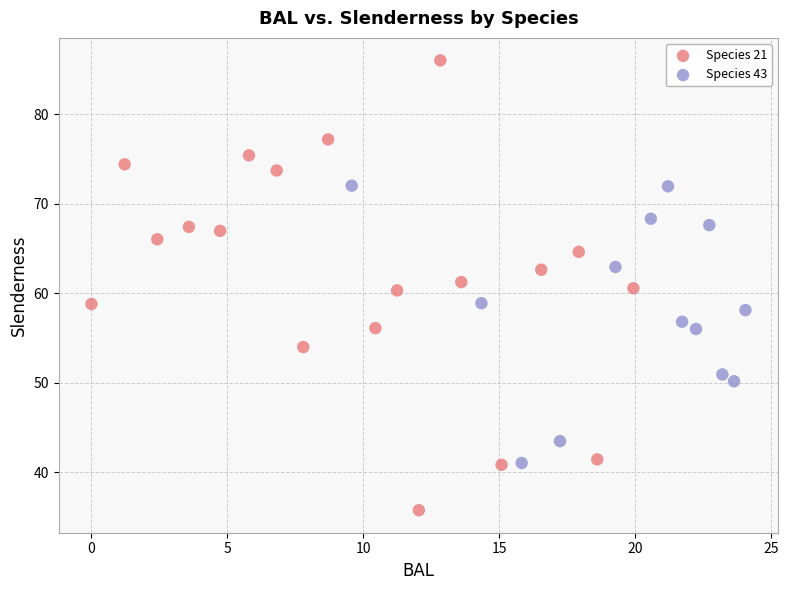

What are all the series names shown in the legend?

Species 21, Species 43